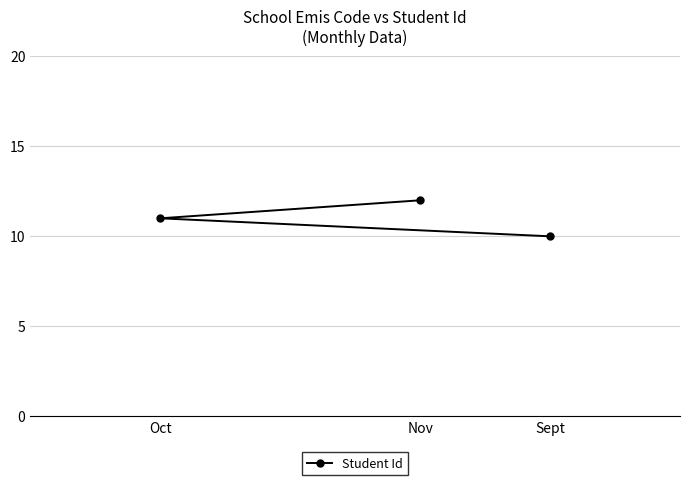

List the labels in order of value, largest first.

Nov, Oct, Sept